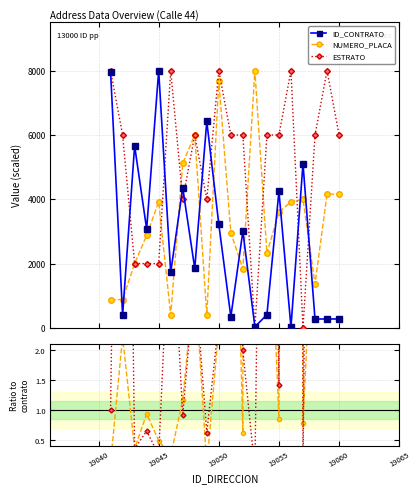

What is the greatest value displayed?

8000.0